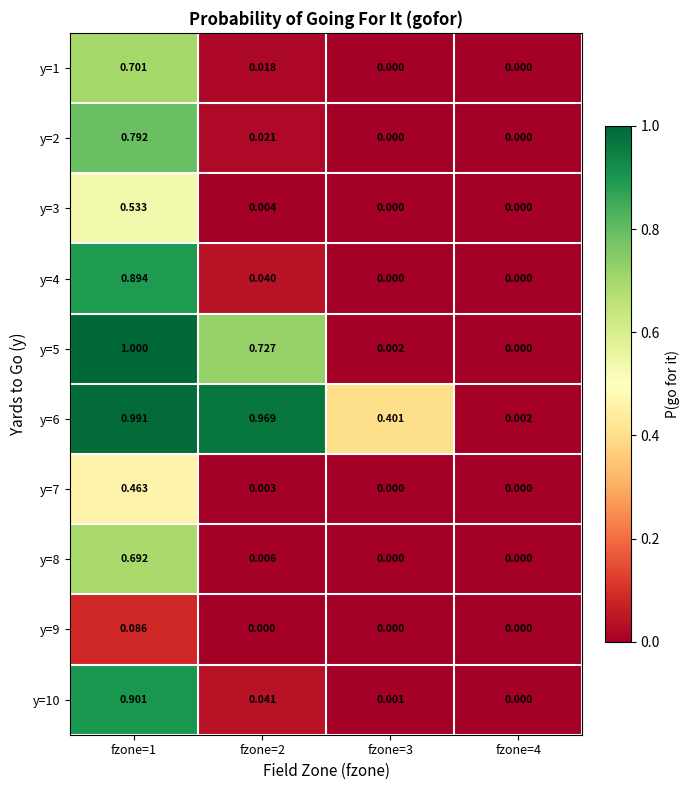

Which series has the widest spread of values?

y=5